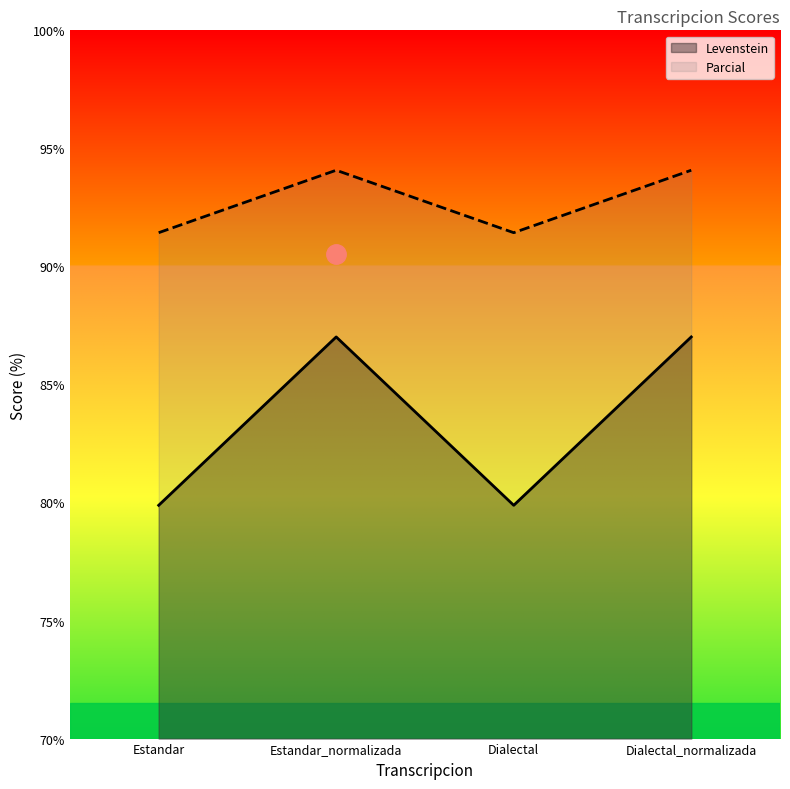

In Parcial, how many points are higher than both neighbors (excluding endpoints)?

1